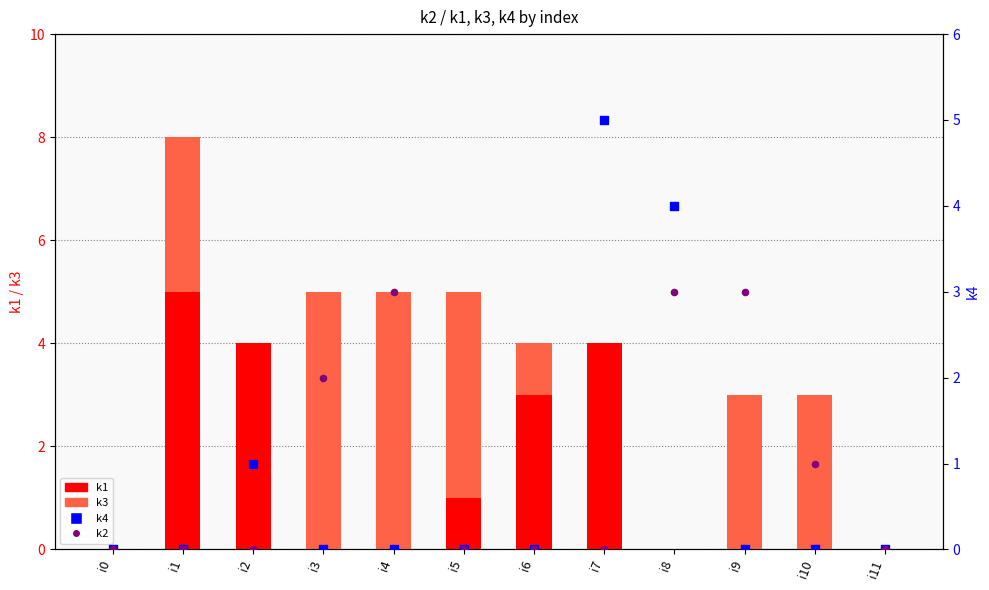

Which series reaches the maximum Y coordinate?

k1